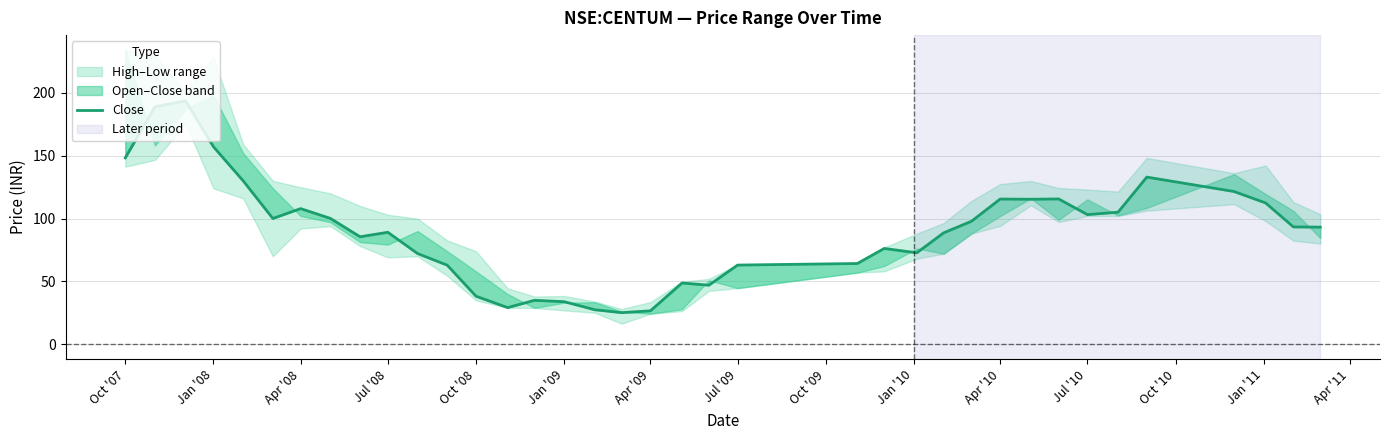

True or false: the data shows 54.2 at Apr '11.

False